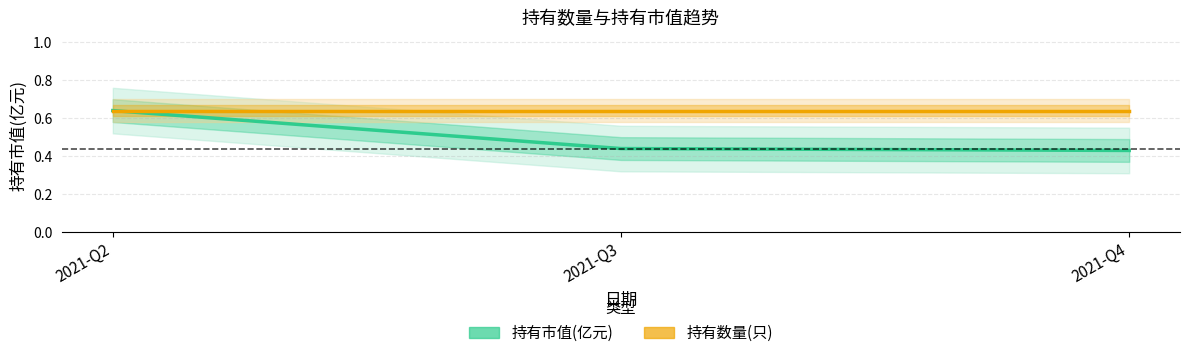

What is the value of the 持有市值(亿元) point at the 2nd from the left?

0.4